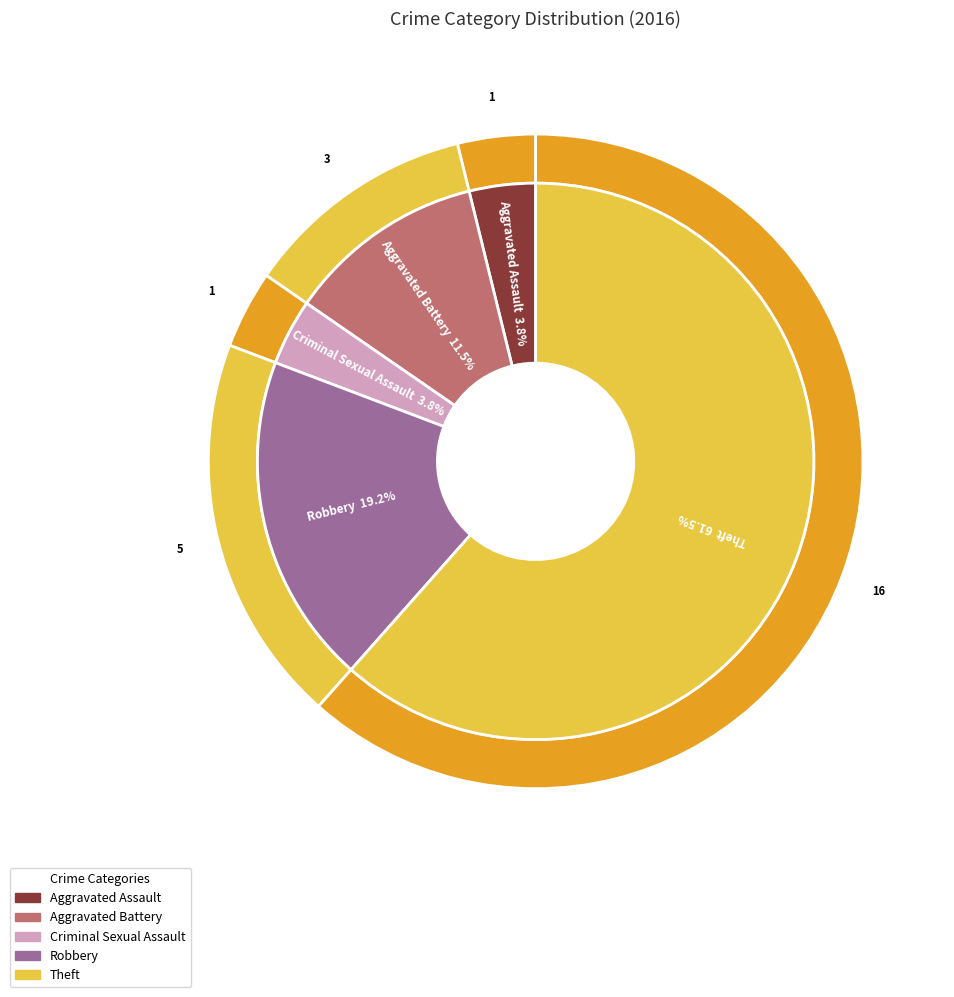

Between Theft and Aggravated Battery, which is larger?

Theft